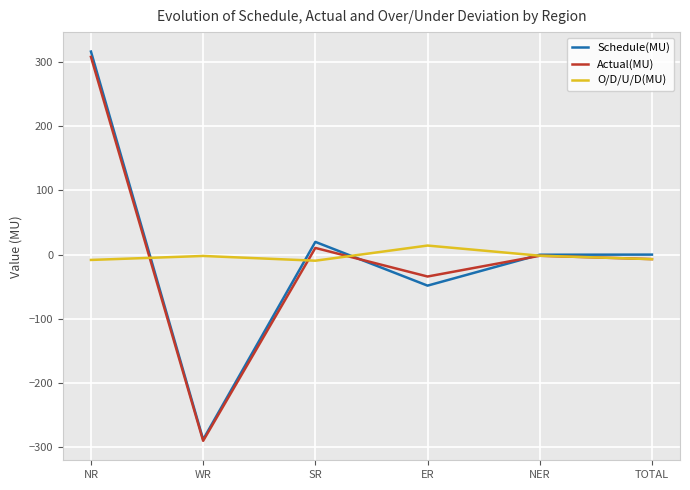

Where is the first local maximum for Schedule(MU)?

SR